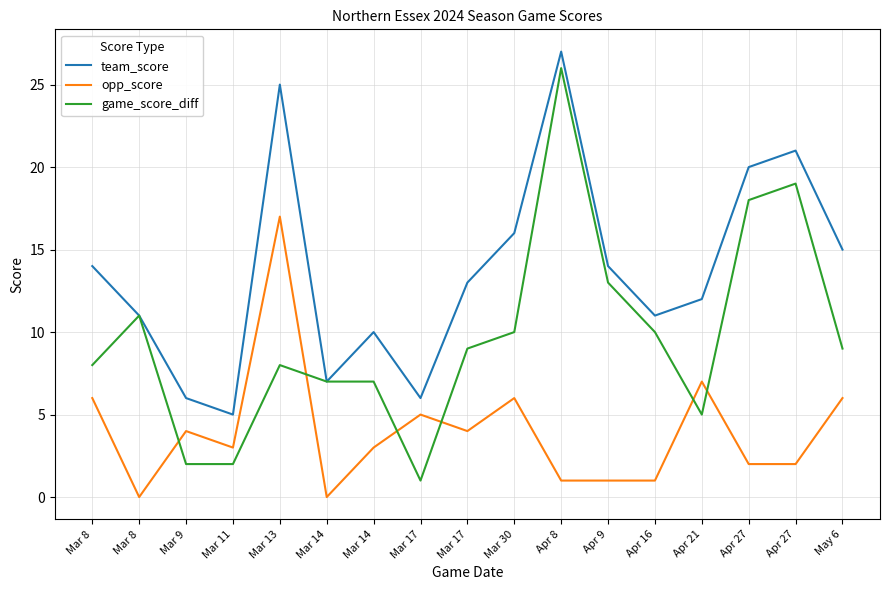

Reading left to right, extract all data points from this chart.

team_score: Mar 8=14	Mar 8=11	Mar 9=6	Mar 11=5	Mar 13=25	Mar 14=7	Mar 14=10	Mar 17=6	Mar 17=13	Mar 30=16	Apr 8=27	Apr 9=14	Apr 16=11	Apr 21=12	Apr 27=20	Apr 27=21	May 6=15
opp_score: Mar 8=6	Mar 8=0	Mar 9=4	Mar 11=3	Mar 13=17	Mar 14=0	Mar 14=3	Mar 17=5	Mar 17=4	Mar 30=6	Apr 8=1	Apr 9=1	Apr 16=1	Apr 21=7	Apr 27=2	Apr 27=2	May 6=6
game_score_diff: Mar 8=8	Mar 8=11	Mar 9=2	Mar 11=2	Mar 13=8	Mar 14=7	Mar 14=7	Mar 17=1	Mar 17=9	Mar 30=10	Apr 8=26	Apr 9=13	Apr 16=10	Apr 21=5	Apr 27=18	Apr 27=19	May 6=9